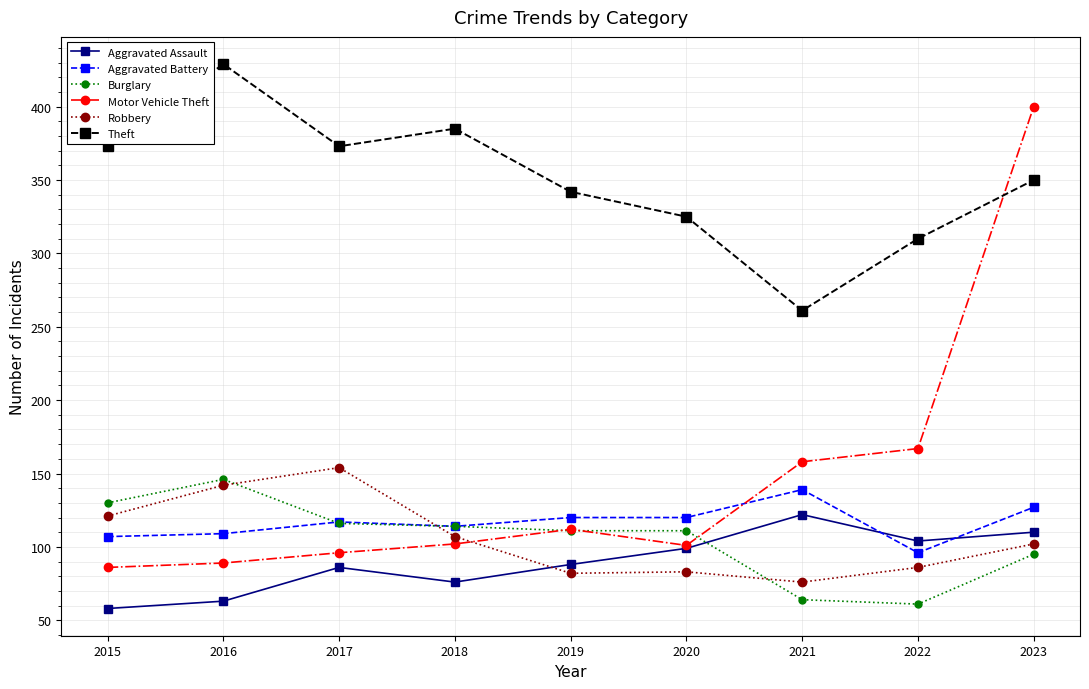

Which category has the highest value in the Burglary series?

2016